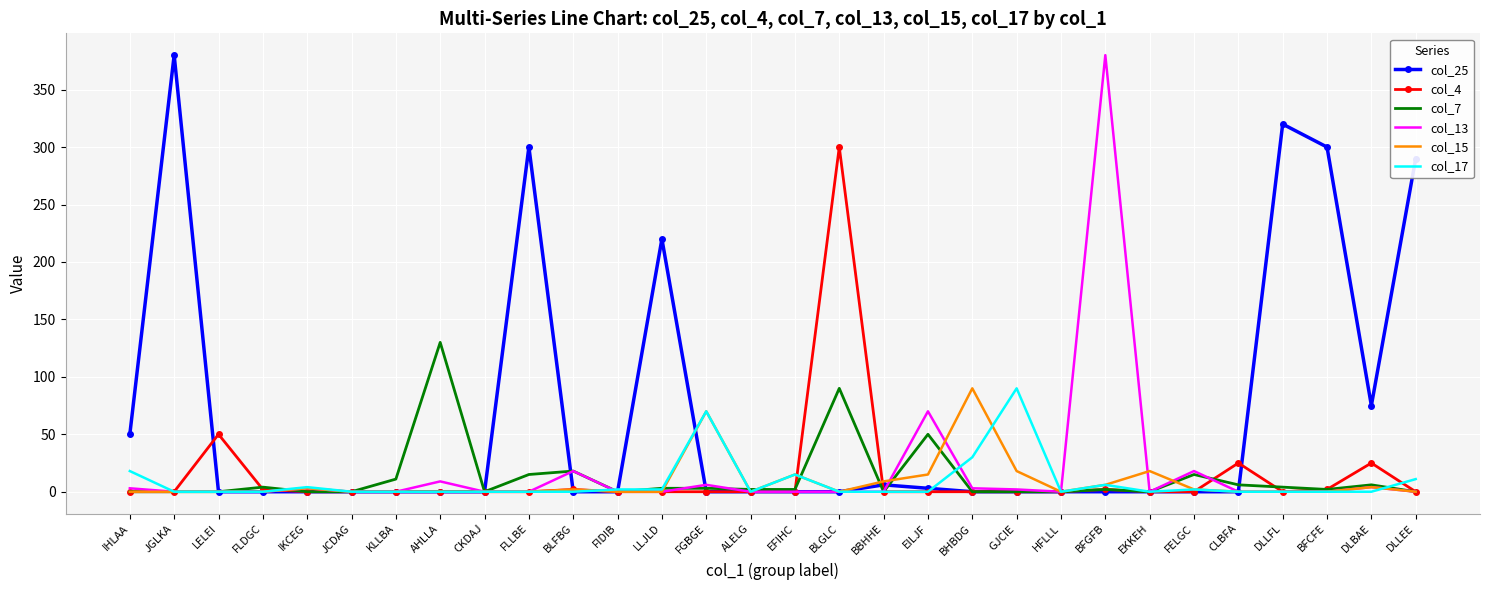

What is the average value of the col_17 series?

8